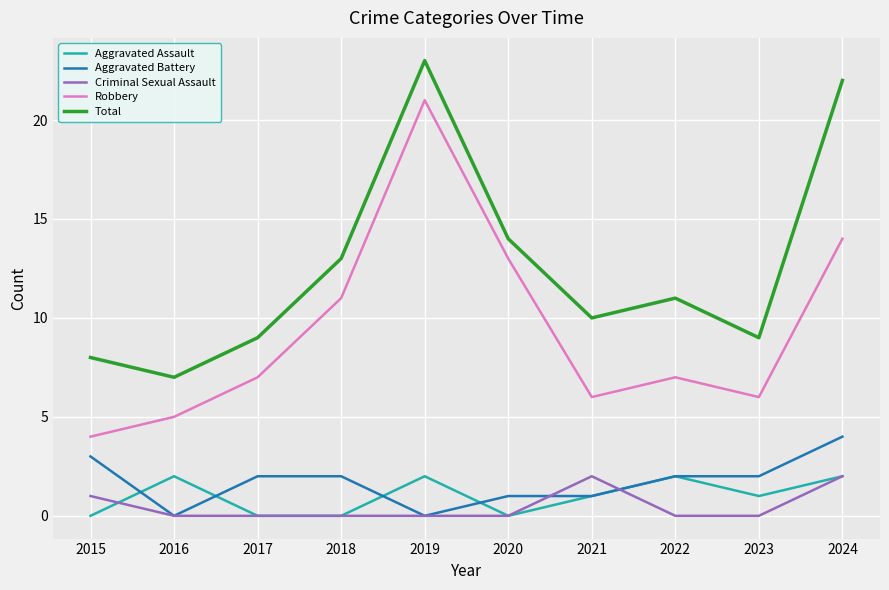

Is the value of Aggravated Battery at 2024 greater than the value of Robbery at 2016?

No